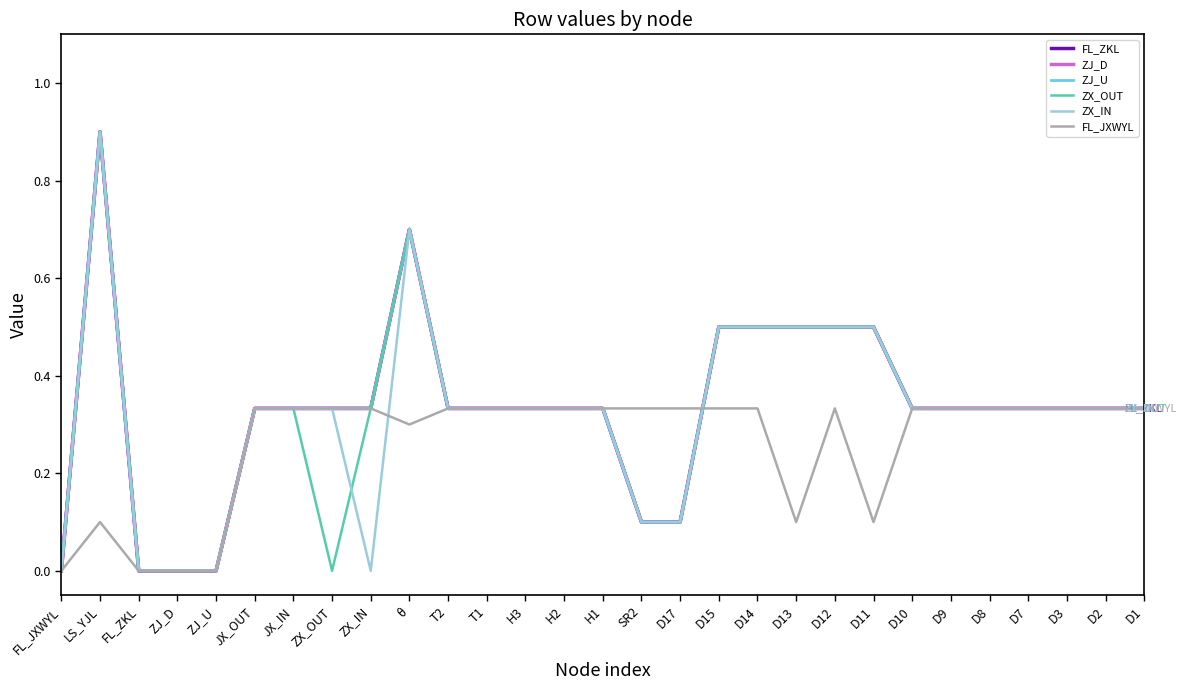

Does the chart display data point markers on the line(s)?

No